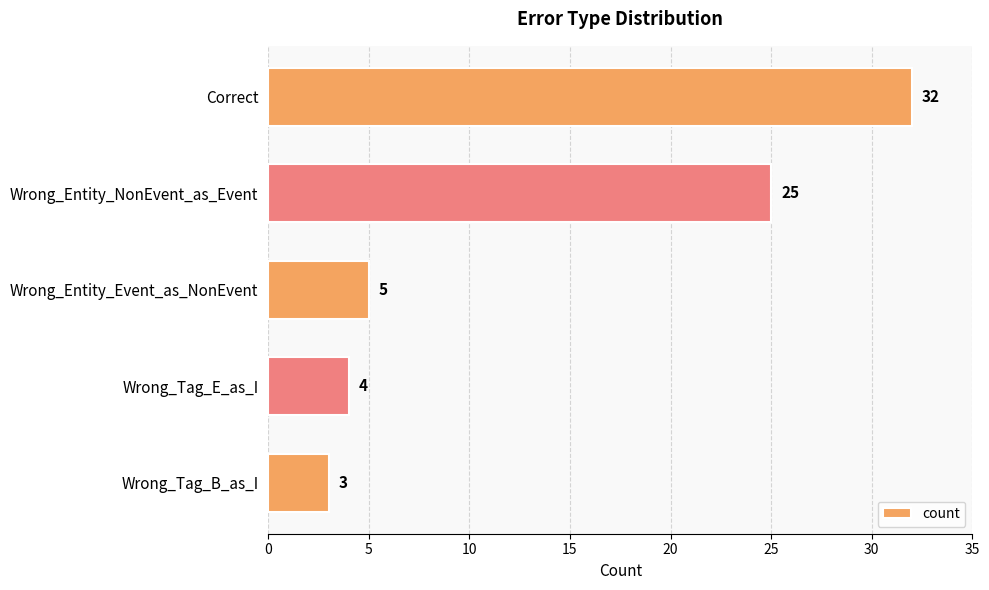

Are the bars grouped side by side (vs. stacked)?

No